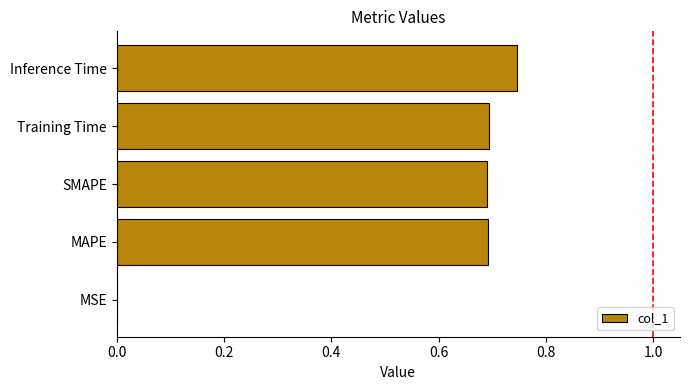

Are the bars horizontal?

Yes